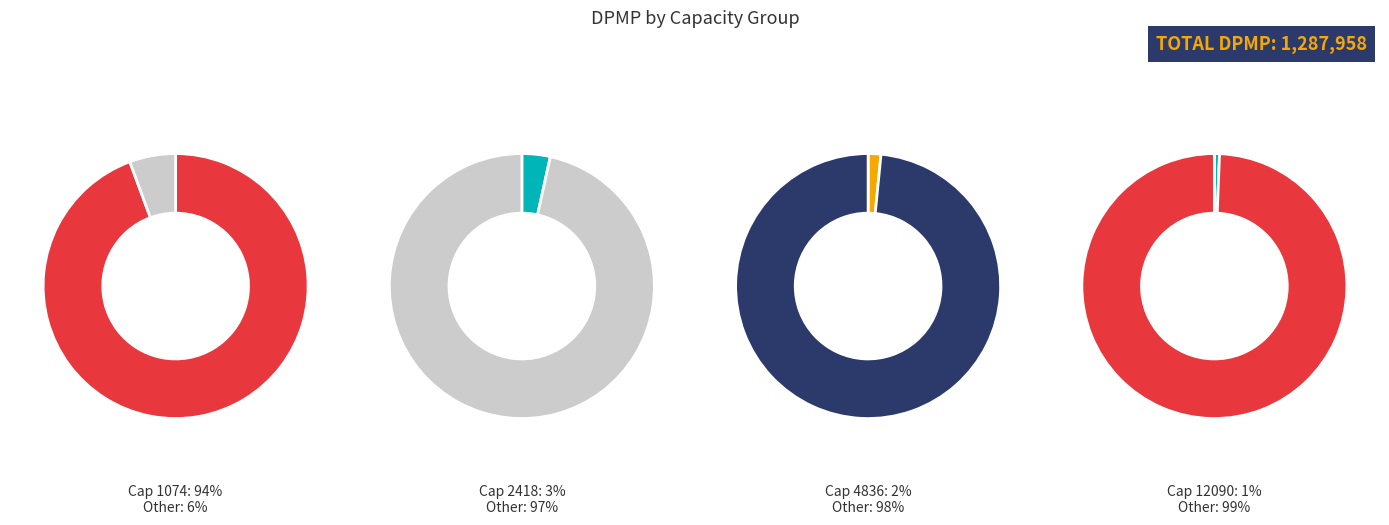

Which category has the biggest portion of the pie?

1074